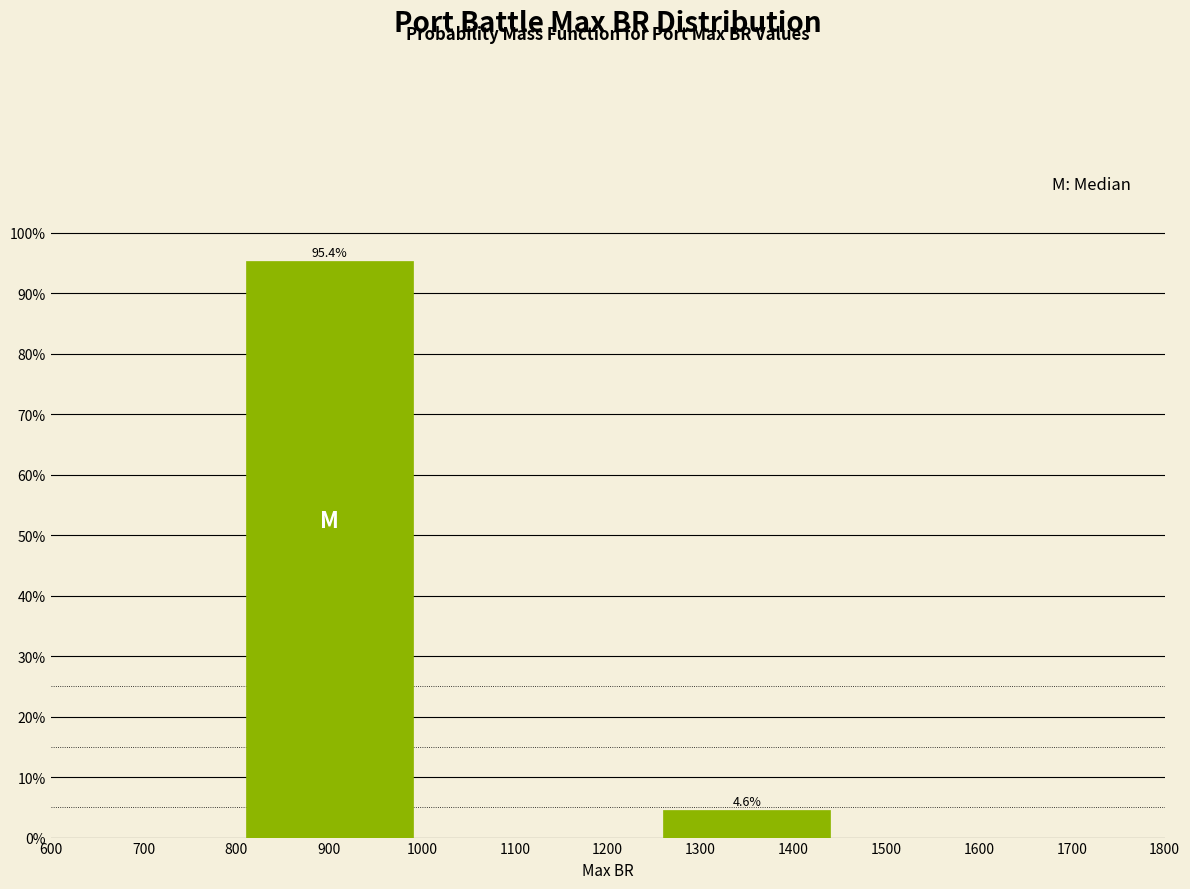

Reading left to right, what are all the values shown in this chart?

900=95.4	1300=4.6